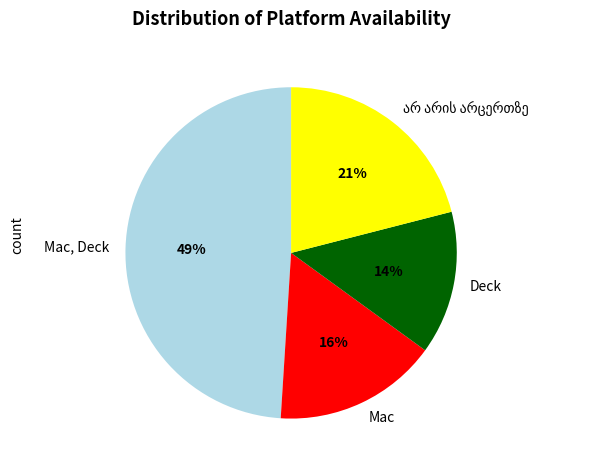

Which slice is the smallest?

Deck